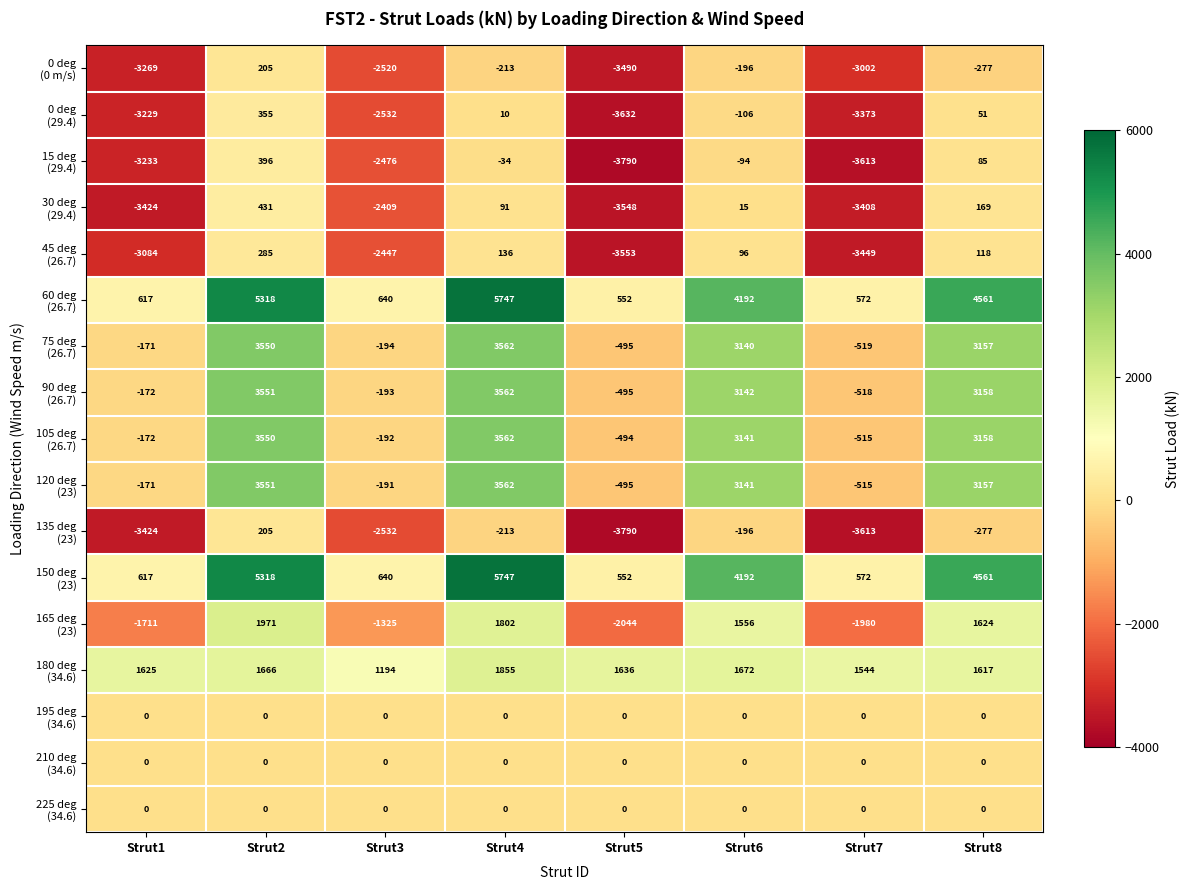

Which category has the lowest value across all series?

Strut5